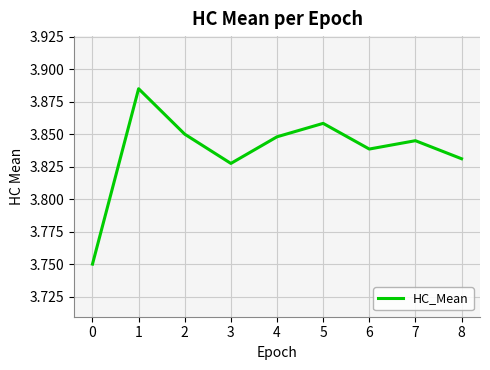

Between 5 and 3, which is larger?

5